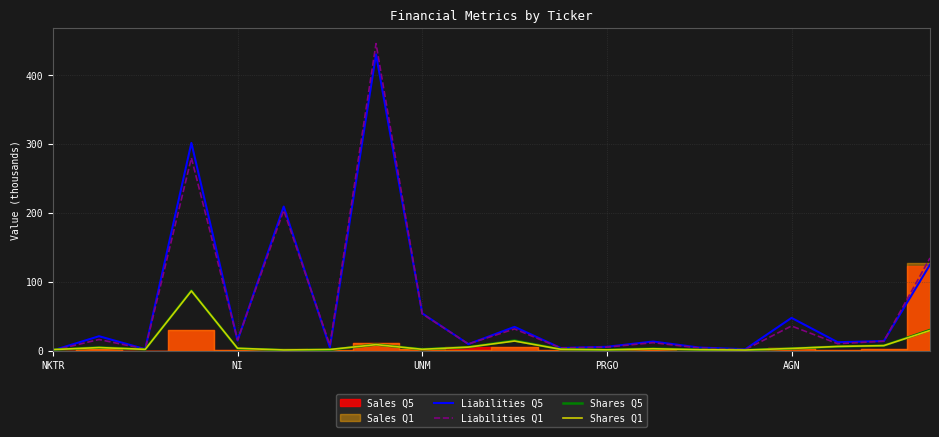

True or false: Liabilities Q1 has a value of 134.9 at 19.

True